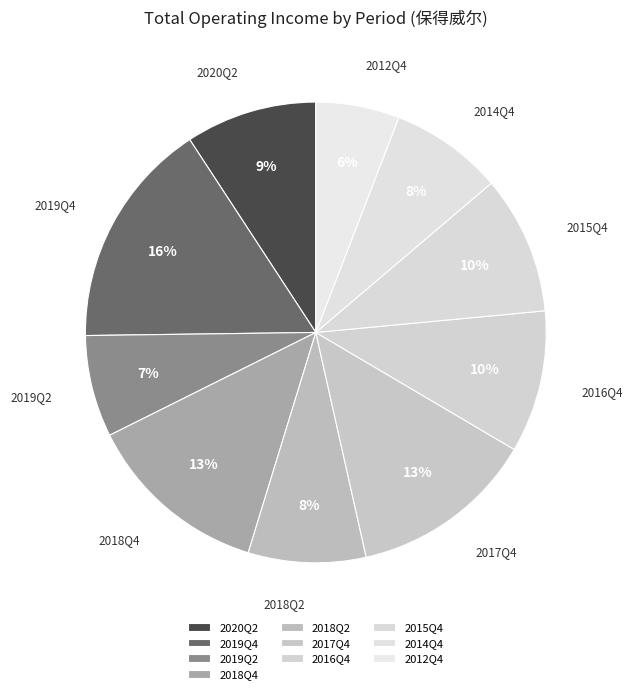

How many slices are in this pie chart?

10